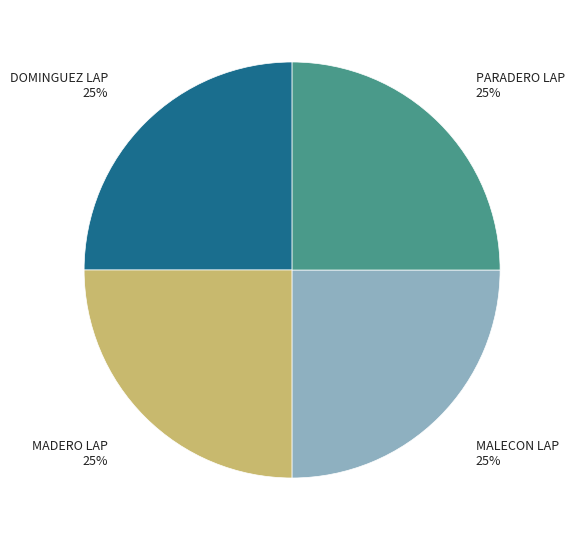

Is there any slice that represents more than half of the pie?

No